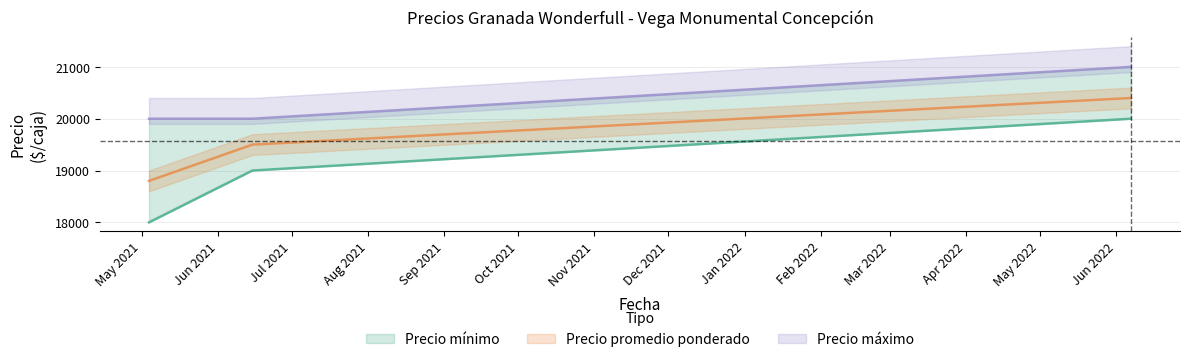

Which has a higher value, 2022-06-07 or 2021-05-04?

2022-06-07